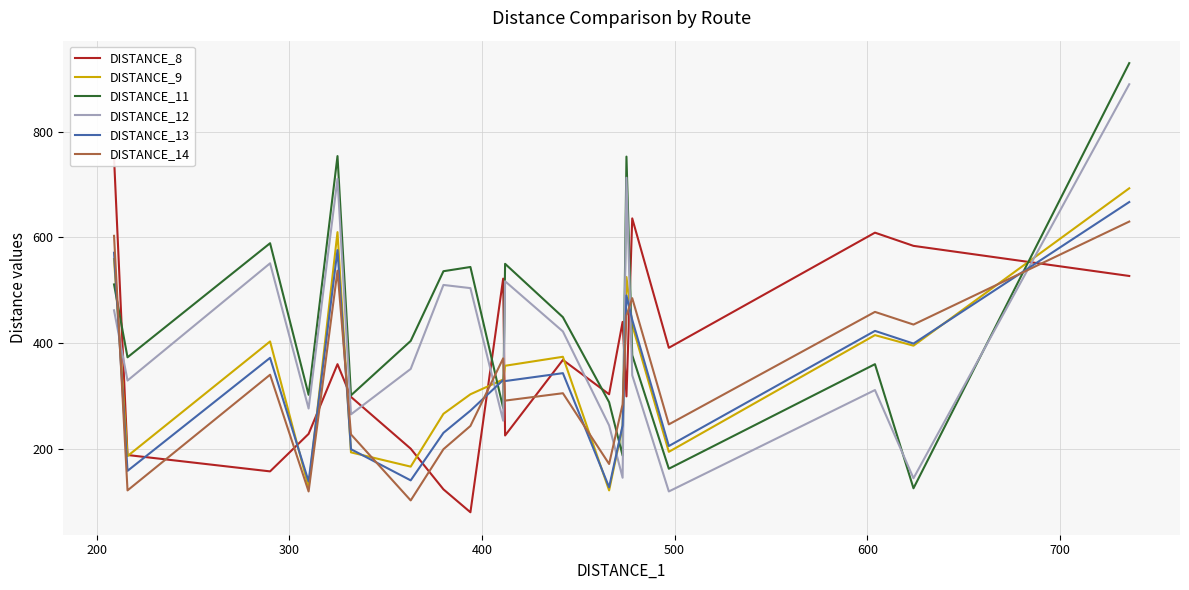

Which series ends up on top after the final intersection of DISTANCE_12 and DISTANCE_11?

DISTANCE_11